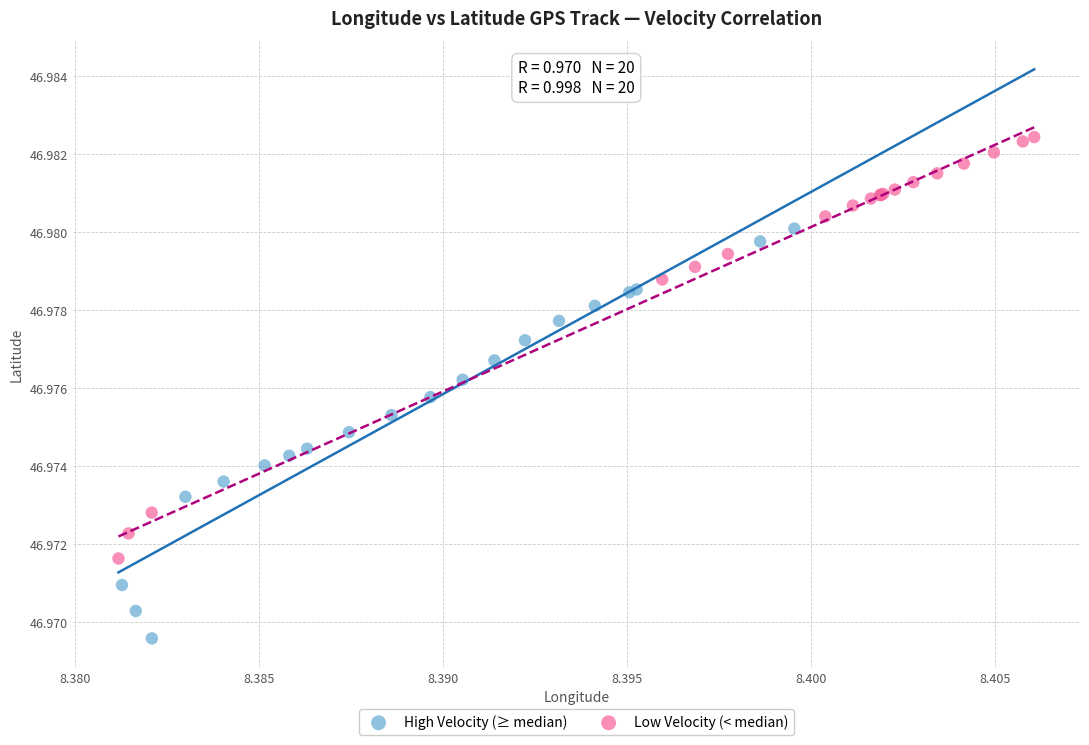

What are all the series names shown in the legend?

High Velocity (≥ median), Low Velocity (< median)